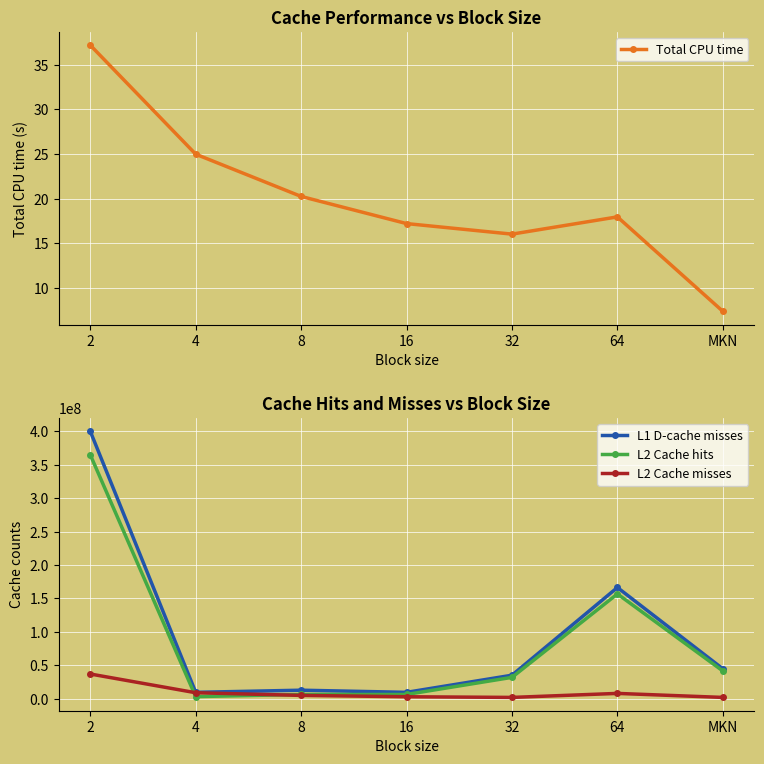

What position from the right is 32?

3